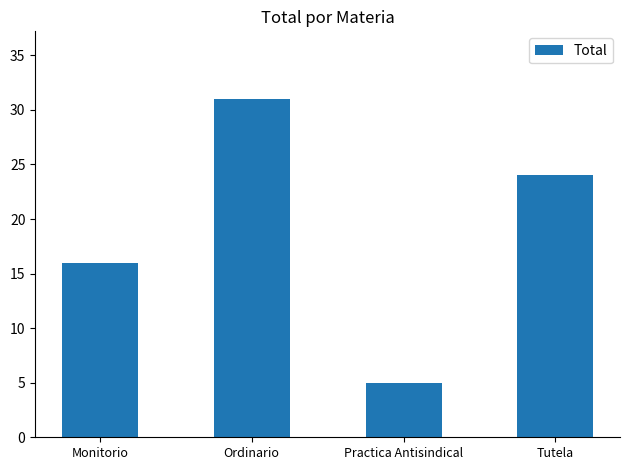

True or false: the data shows 10 at Tutela.

False